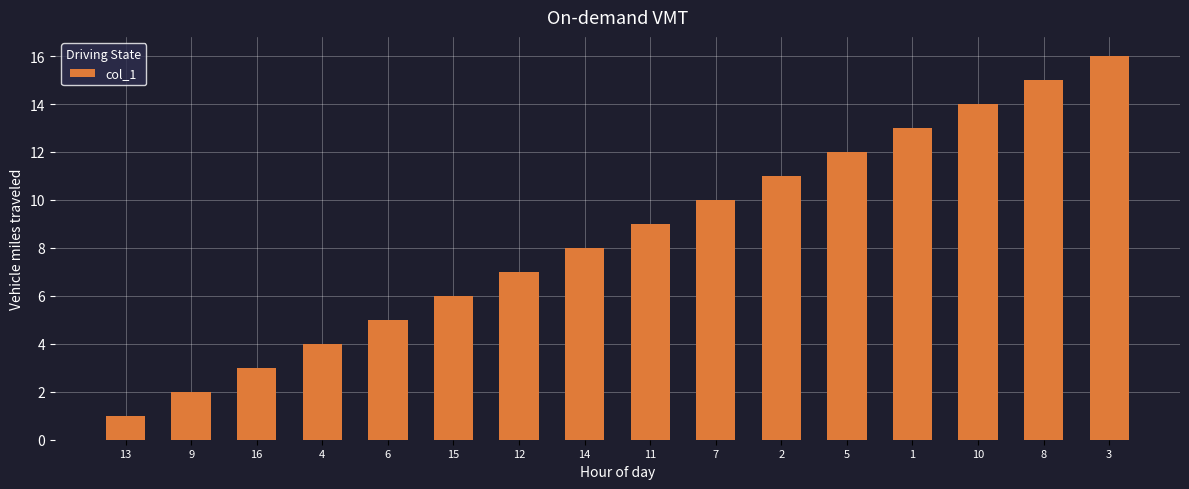

The value at 12 is 7. True or false?

True